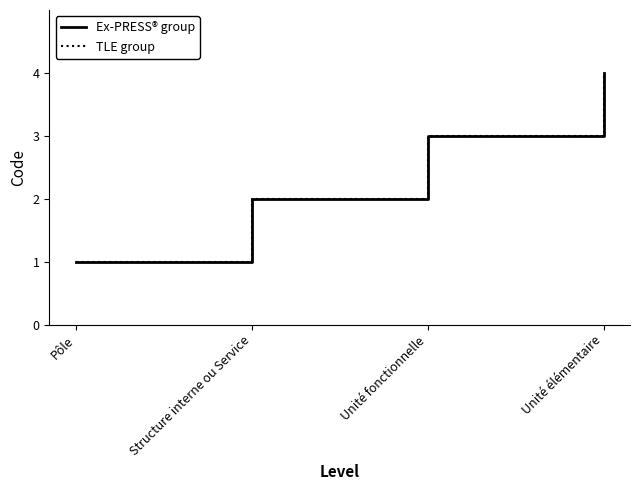

Where does the Ex-PRESS® group series first go above 3?

Unité élémentaire